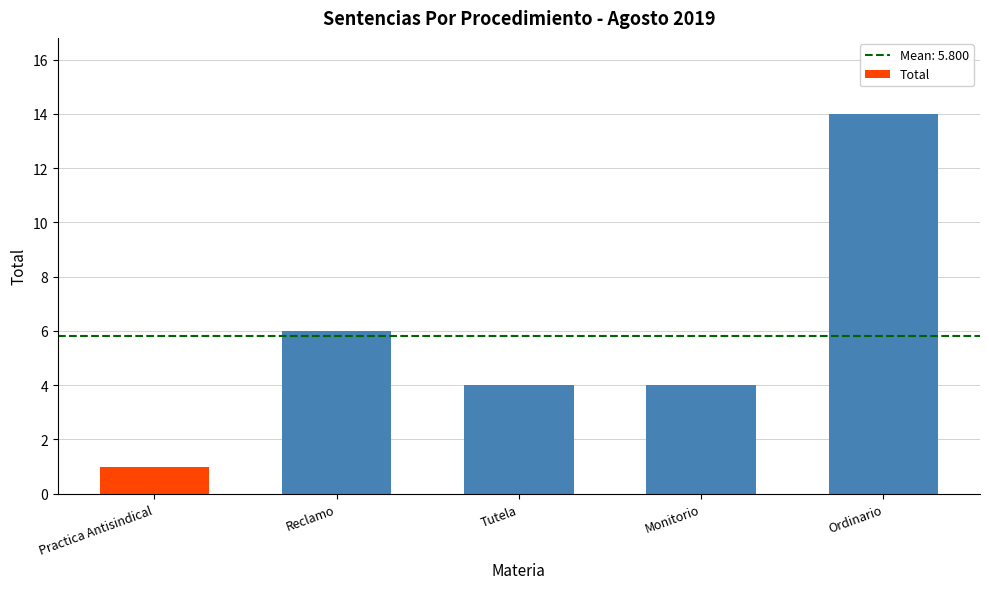

What is the value of the 3rd bar from the left?

4